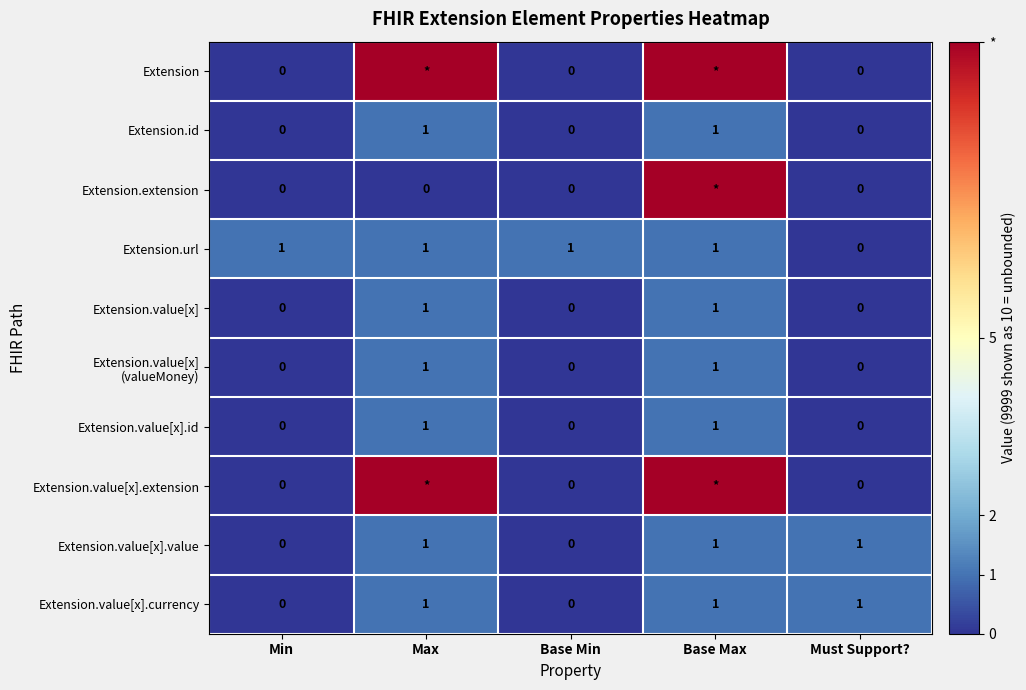

Which label corresponds to the smallest value in the chart?

Min